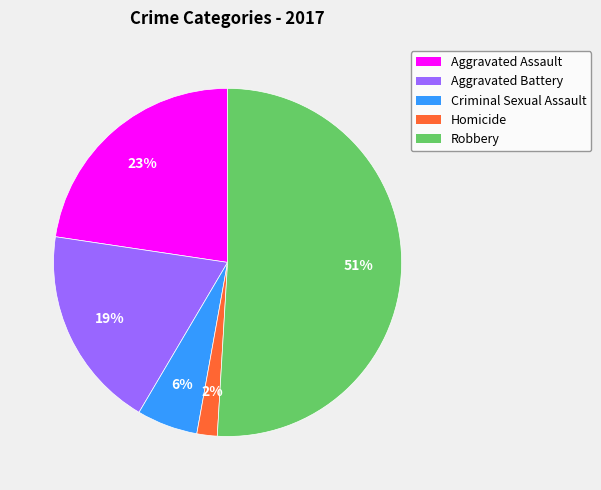

Does Criminal Sexual Assault represent more than half of the total?

No